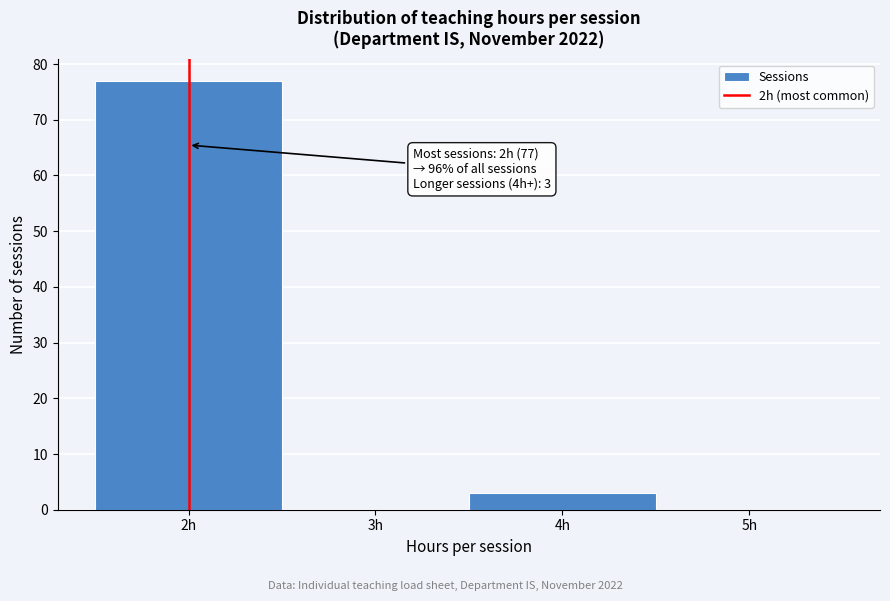

Which range on the x-axis has the tallest bar?

1.5 to 2.5